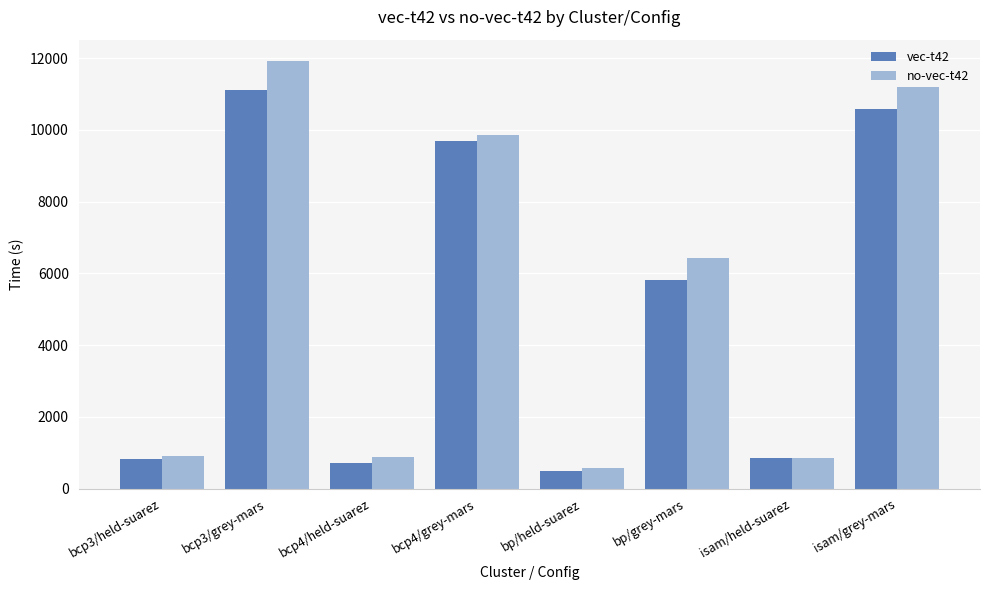

At which label does vec-t42 reach its peak?

bcp3/grey-mars